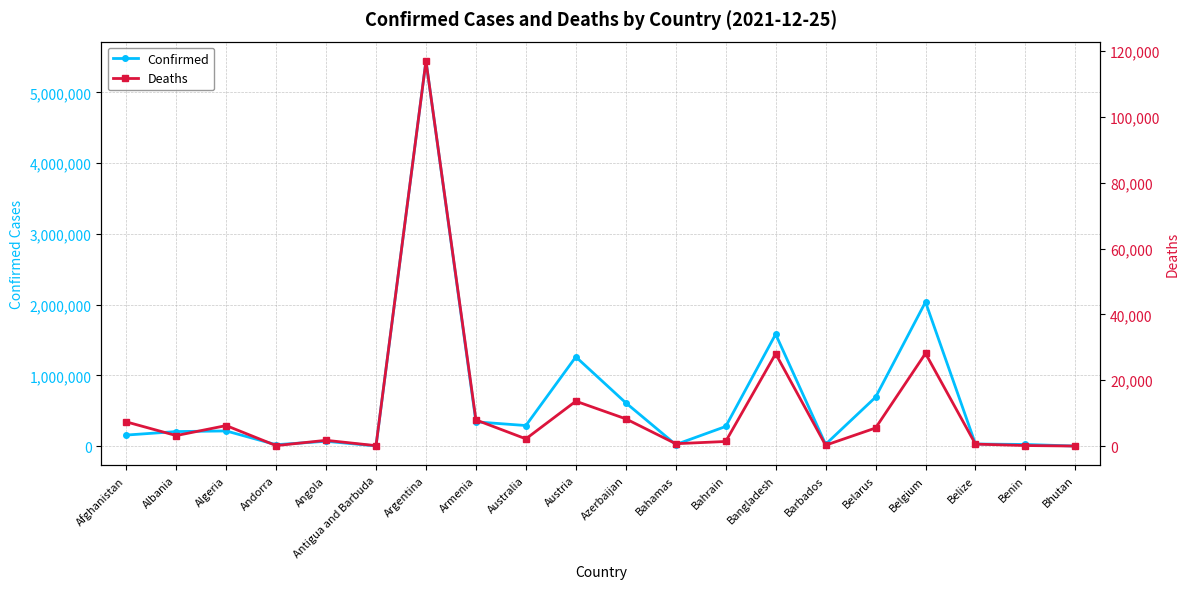

At which label is Confirmed closest to 2723947?

Belgium